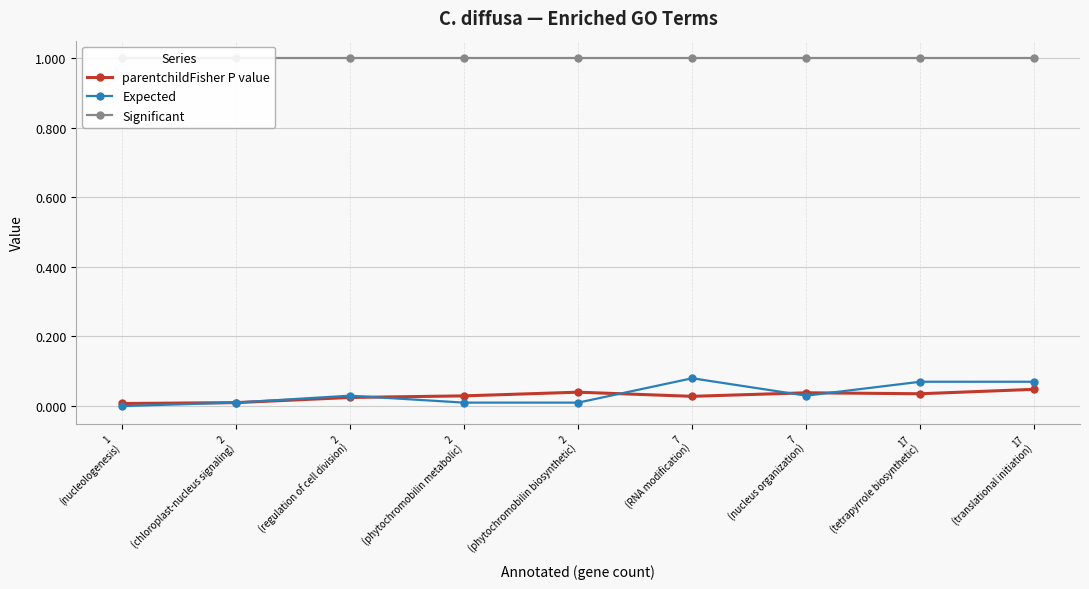

Does the chart have visible grid lines?

Yes